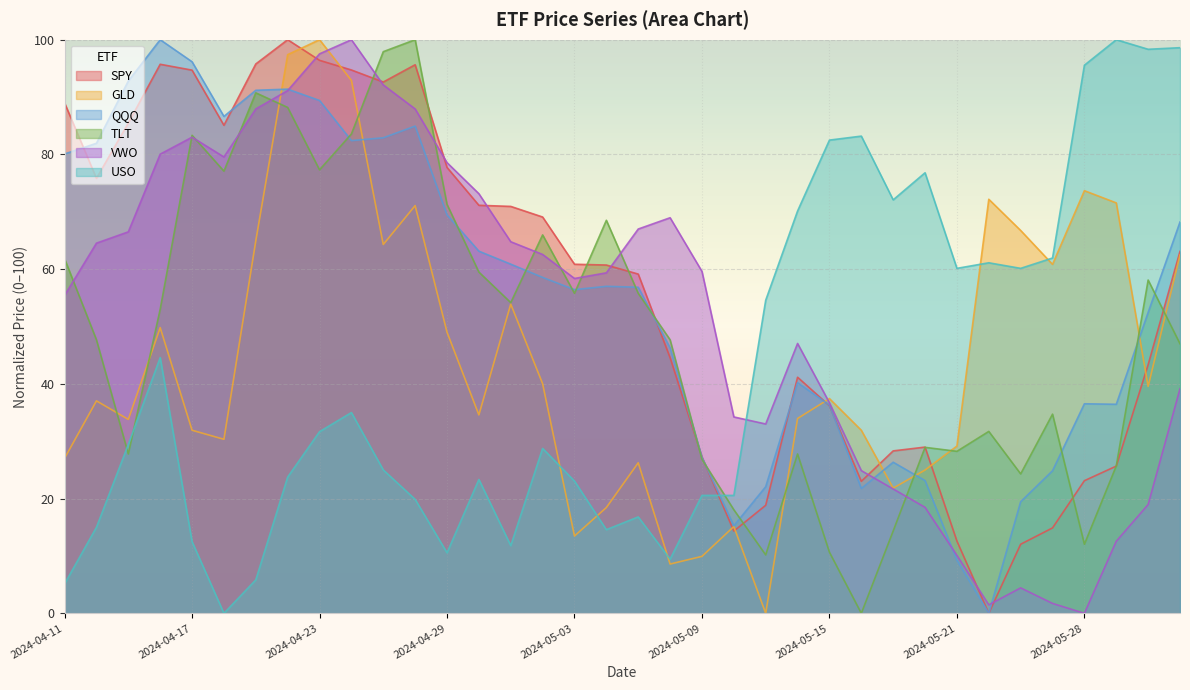

Is it true that QQQ equals 45.8 at 2024-05-17?

False